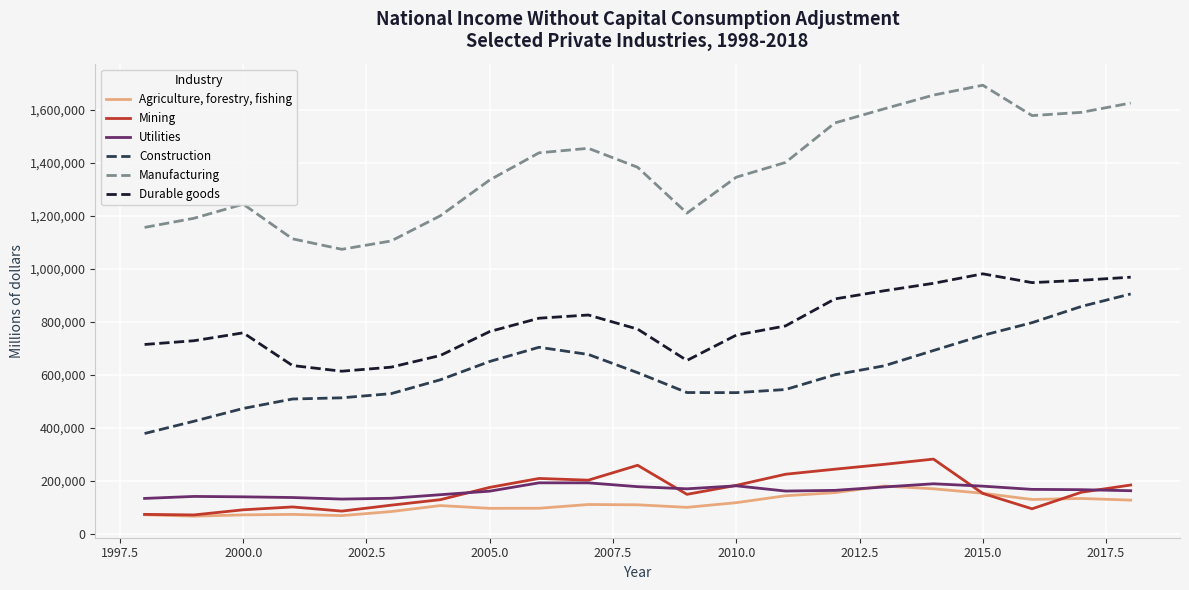

True or false: Durable goods and Utilities cross at least once.

False